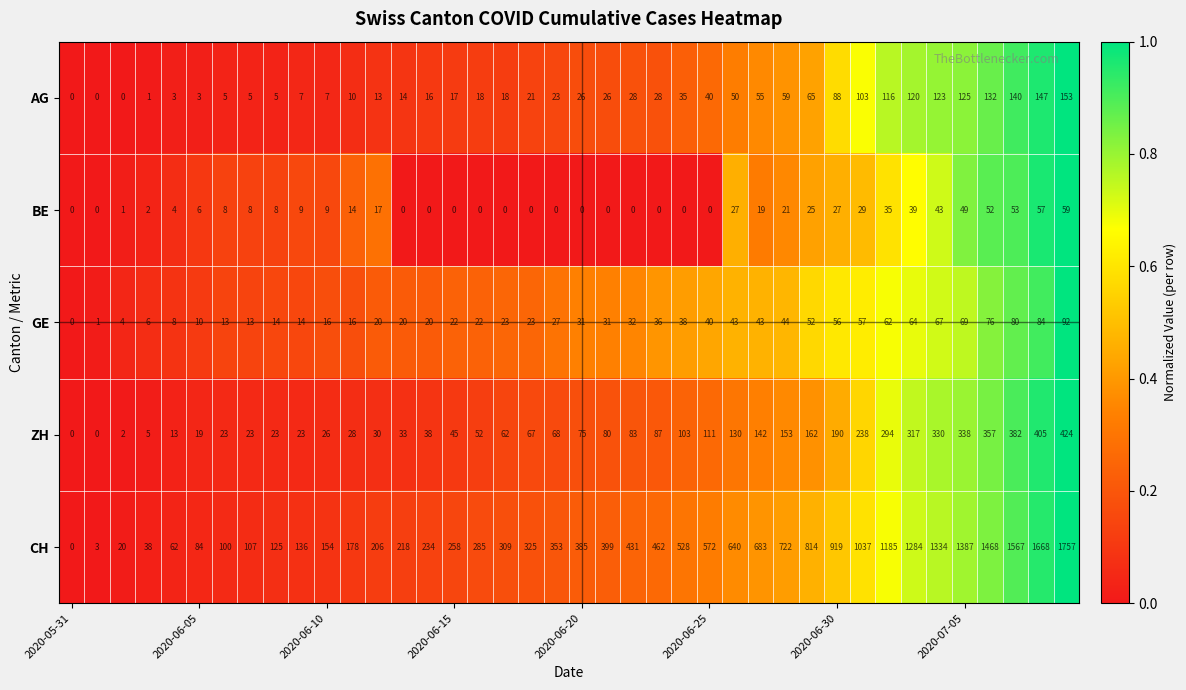

What is the sum of all BE values?

621